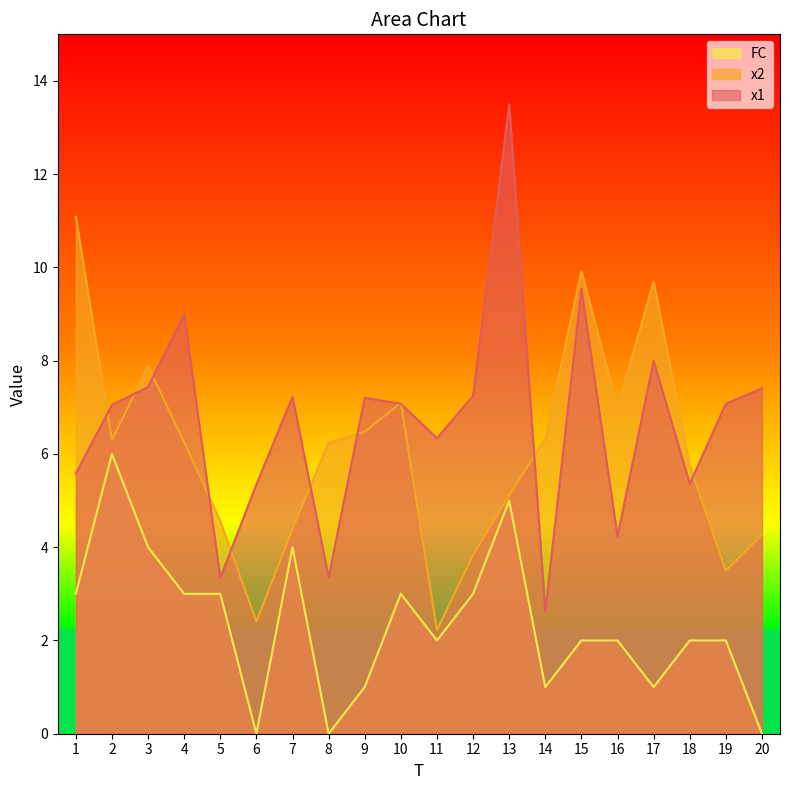

What is the difference between the highest and lowest values at 15?

7.9